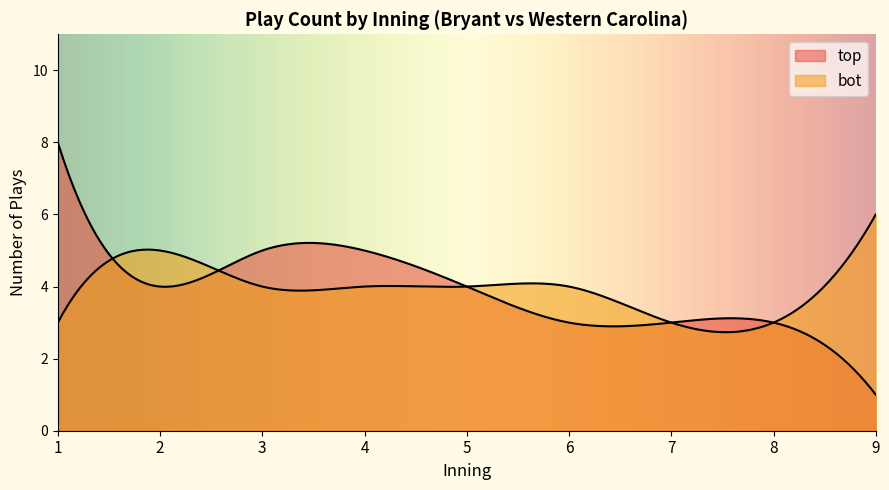

Does the chart display data point markers on the line(s)?

No